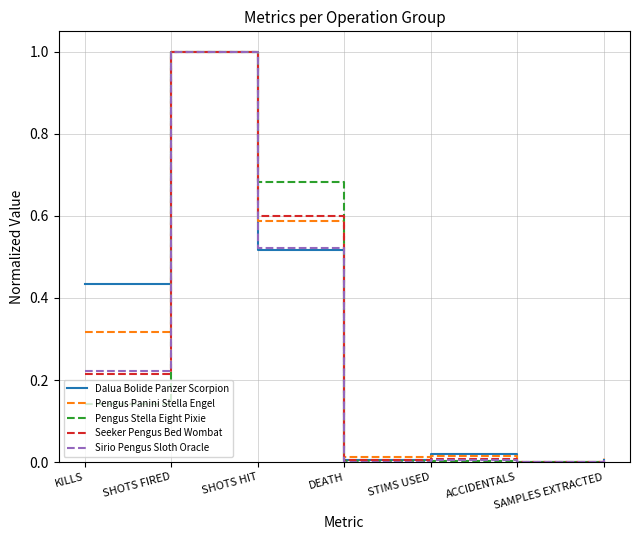

What position from the right is ACCIDENTALS?

2